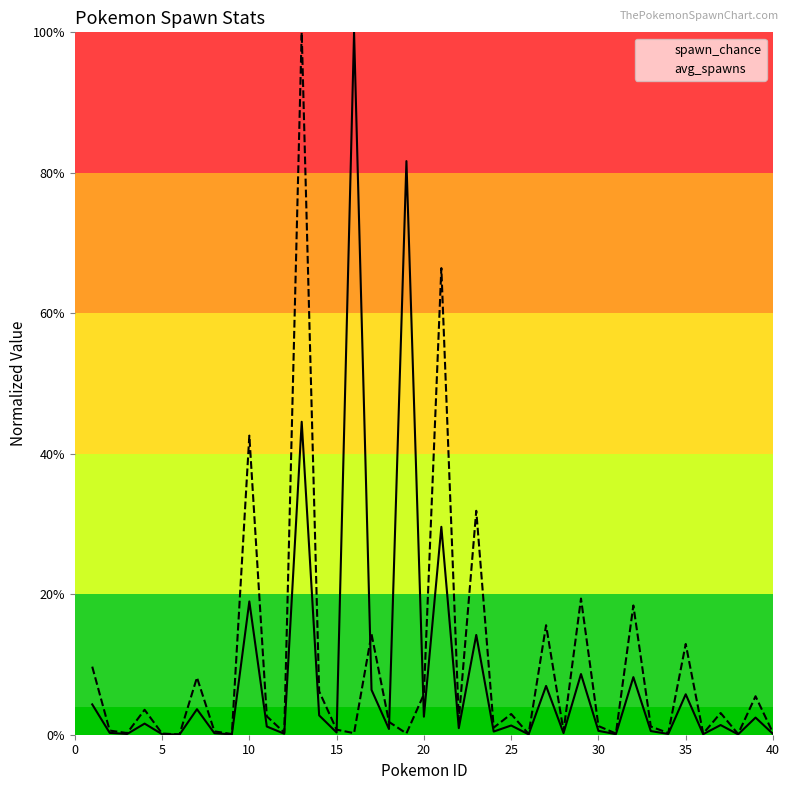

Reading left to right, list all the values displayed in this chart.

spawn_chance: 0.0	0.0	0.0	0.0	0.0	0.0	0.0	0.0	0.0	0.2	0.0	0.0	0.4	0.0	0.0	1.0	0.1	0.0	0.8	0.0	0.3	0.0	0.1	0.0	0.0	0.0	0.1	0.0	0.1	0.0	0.0	0.1	0.0	0.0	0.1	0.0	0.0	0.0	0.0	0.0
avg_spawns: 0.1	0.0	0.0	0.0	0.0	0.0	0.1	0.0	0.0	0.4	0.0	0.0	1.0	0.1	0.0	0.0	0.1	0.0	0.0	0.1	0.7	0.0	0.3	0.0	0.0	0.0	0.2	0.0	0.2	0.0	0.0	0.2	0.0	0.0	0.1	0.0	0.0	0.0	0.1	0.0